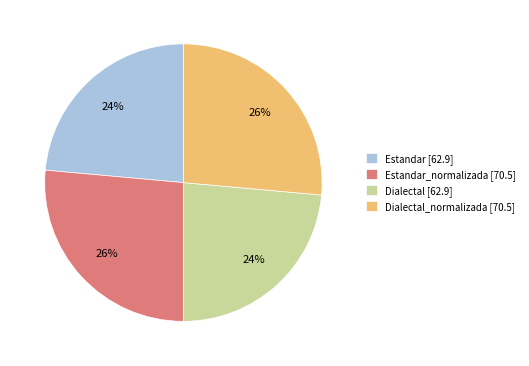

True or false: Dialectal_normalizada [70.5] accounts for 26% of the total.

True